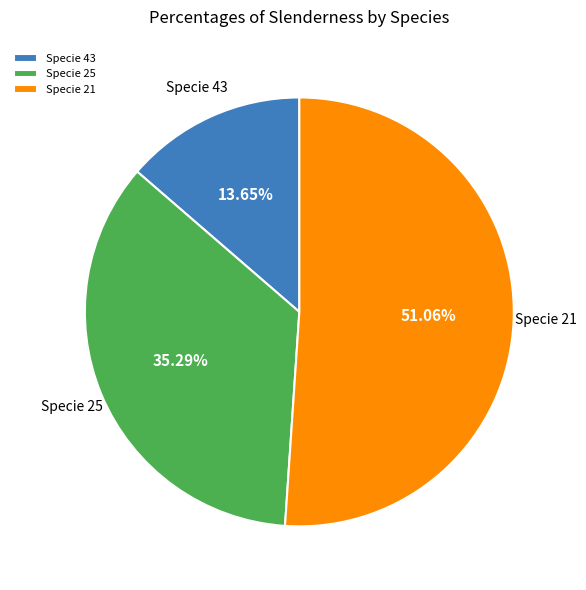

Rank the categories by value from highest to lowest.

Specie 21, Specie 25, Specie 43